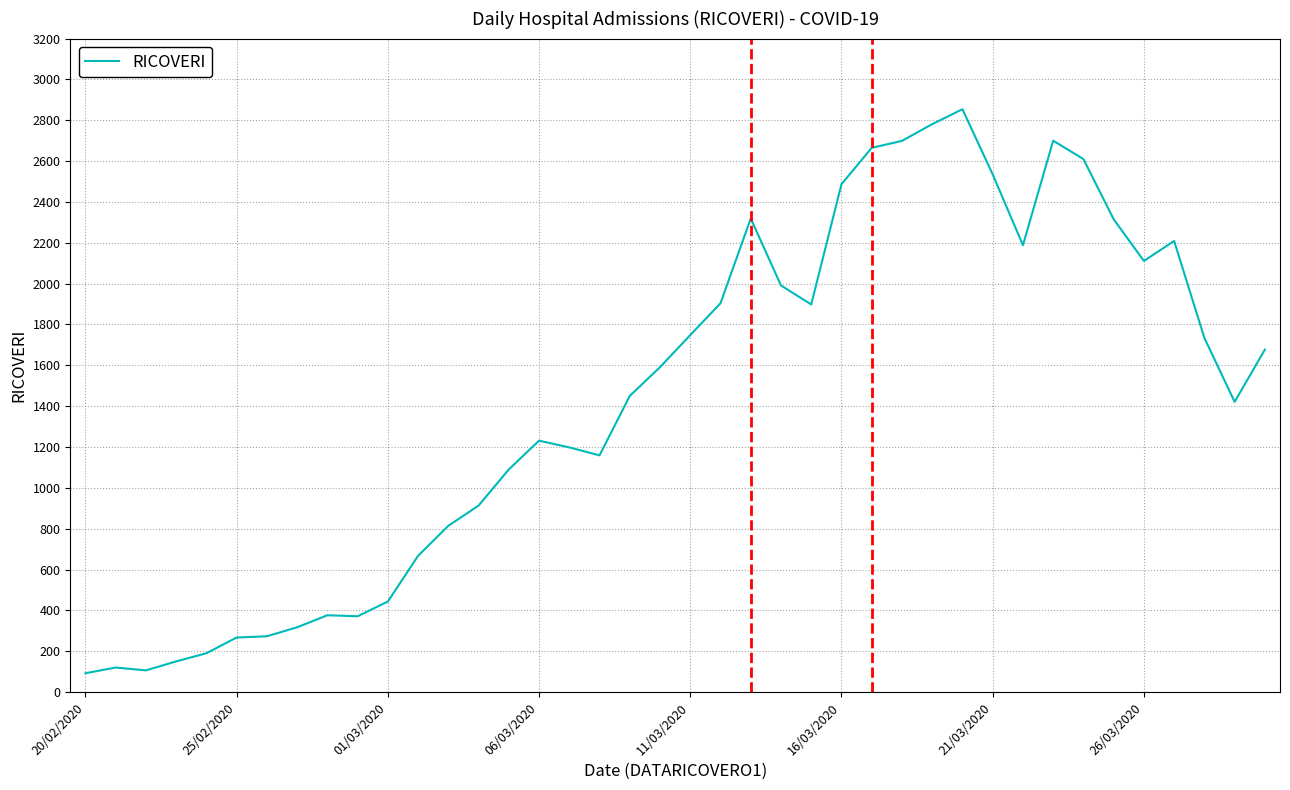

What is the minimum value shown in the chart?

92